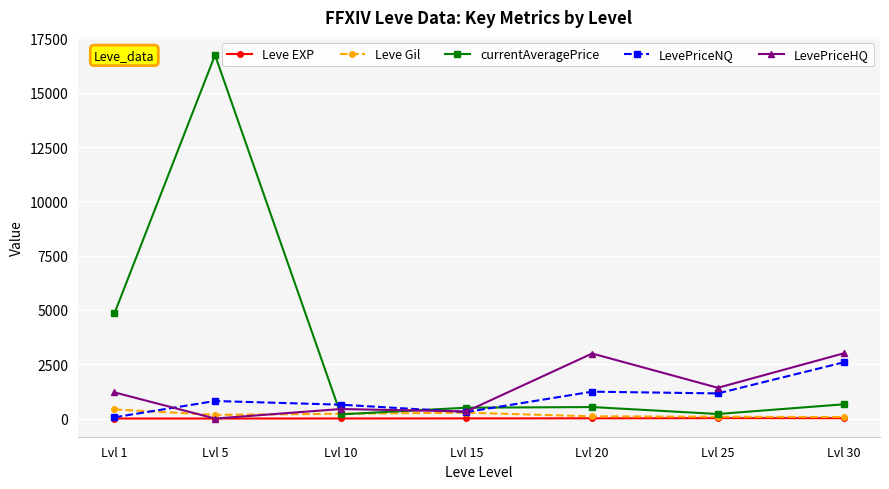

At how many categories does at least one series exceed 1929?

4